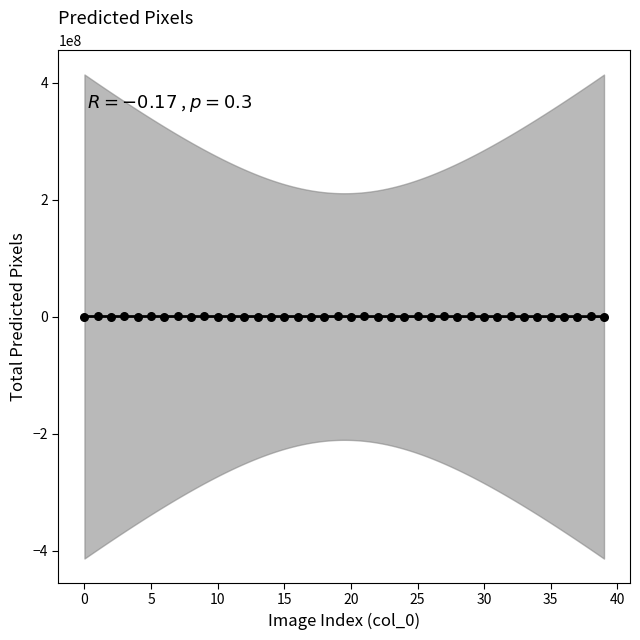

What is the range of Y values (max minus min)?

847718